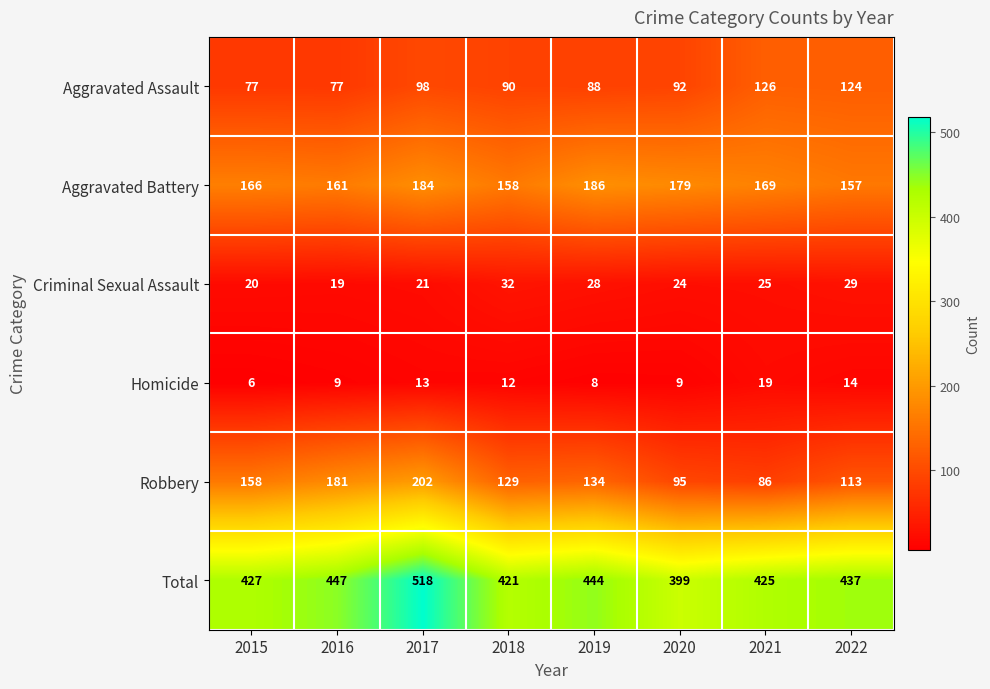

What is the spread (max minus min) of values at 2018?

409